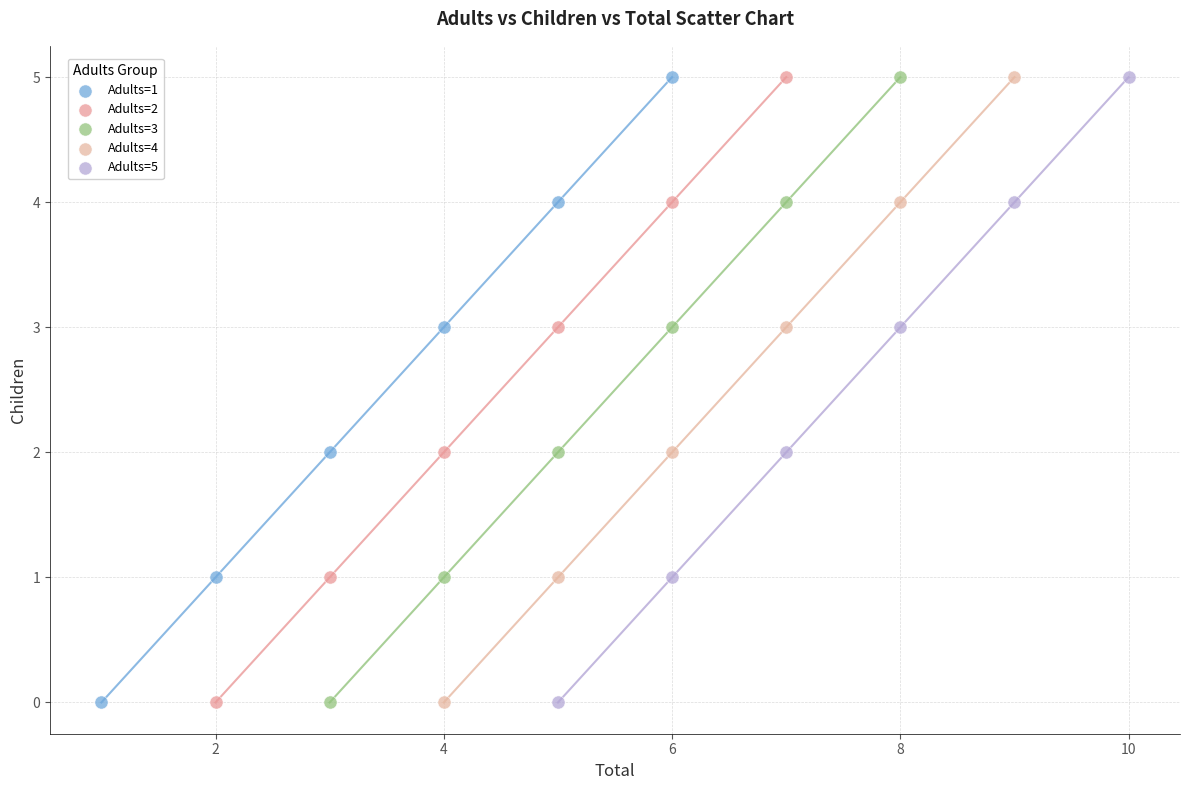

What are all the series names shown in the legend?

Adults=1, Adults=2, Adults=3, Adults=4, Adults=5